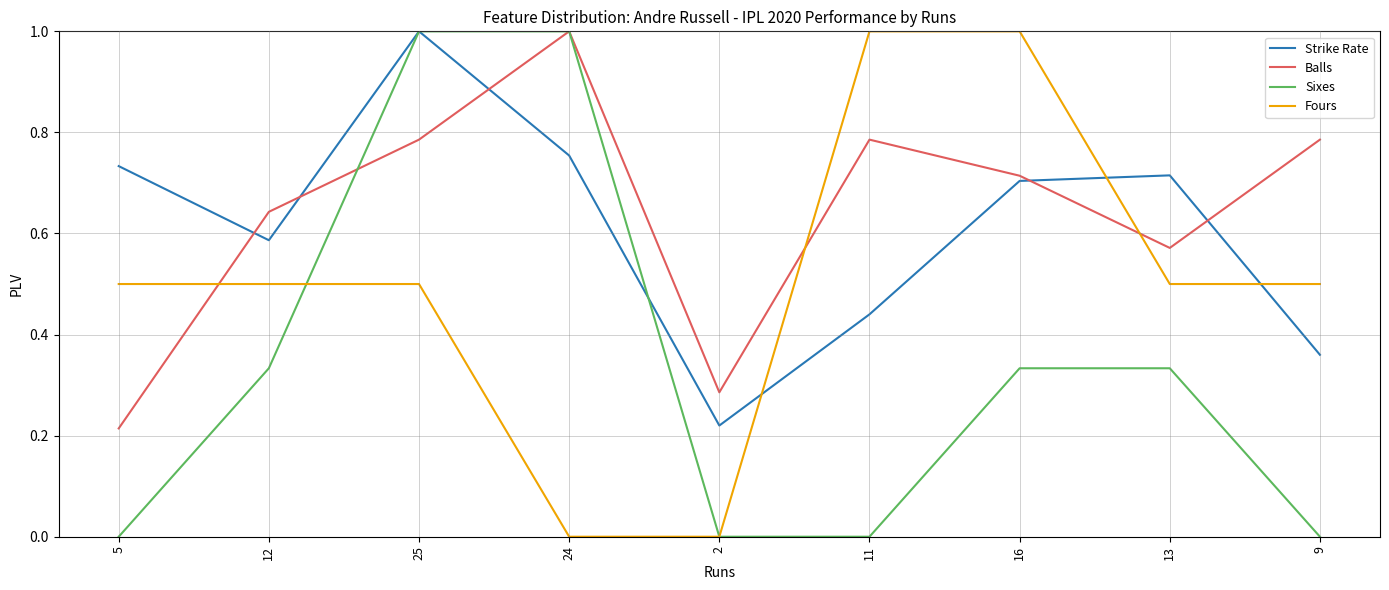

How many times do Strike Rate and Fours cross each other?

3